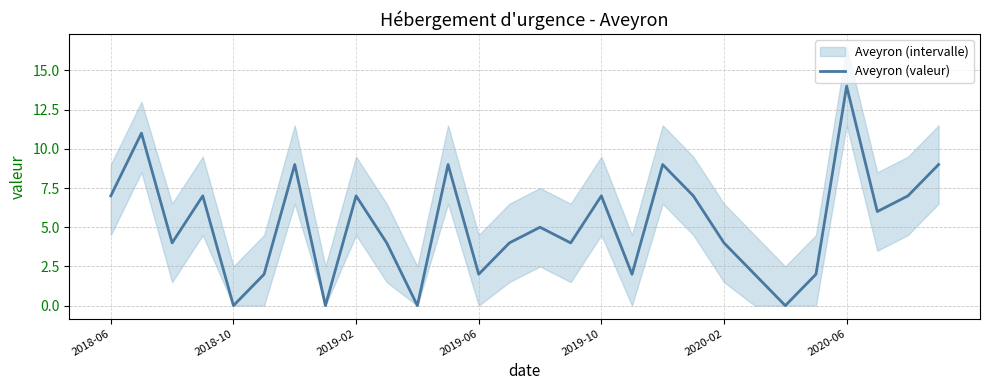

True or false: there are more than 2 points higher than both neighbors.

True